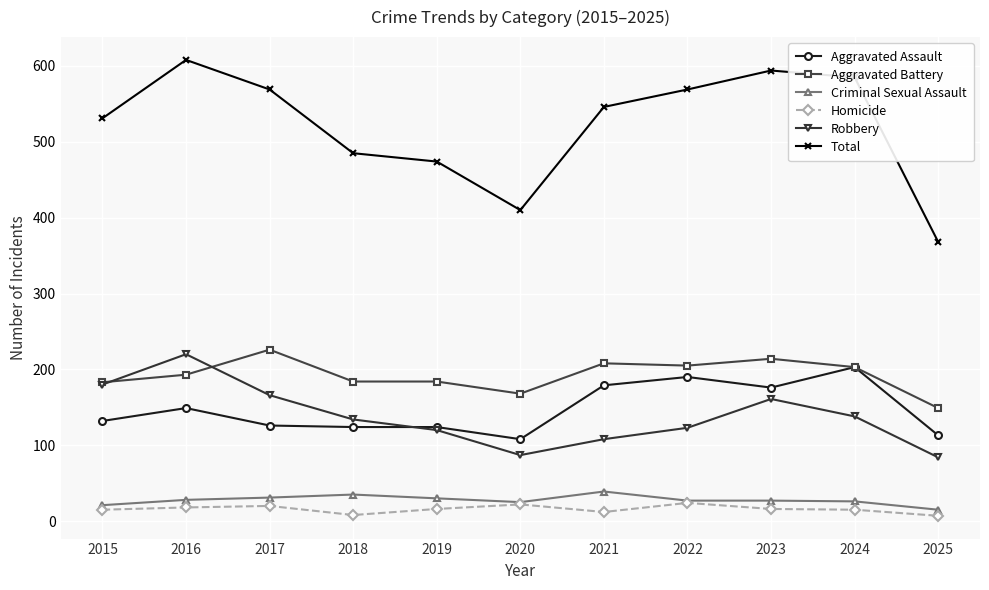

What is the difference between the highest and lowest values at 2020?

388